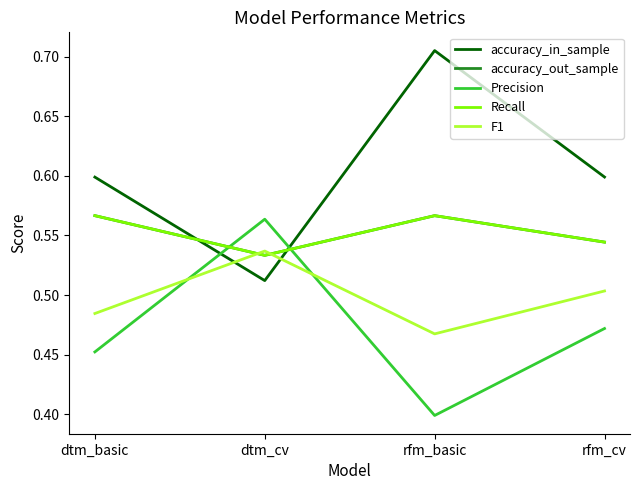

How many lines are shown in the chart?

5